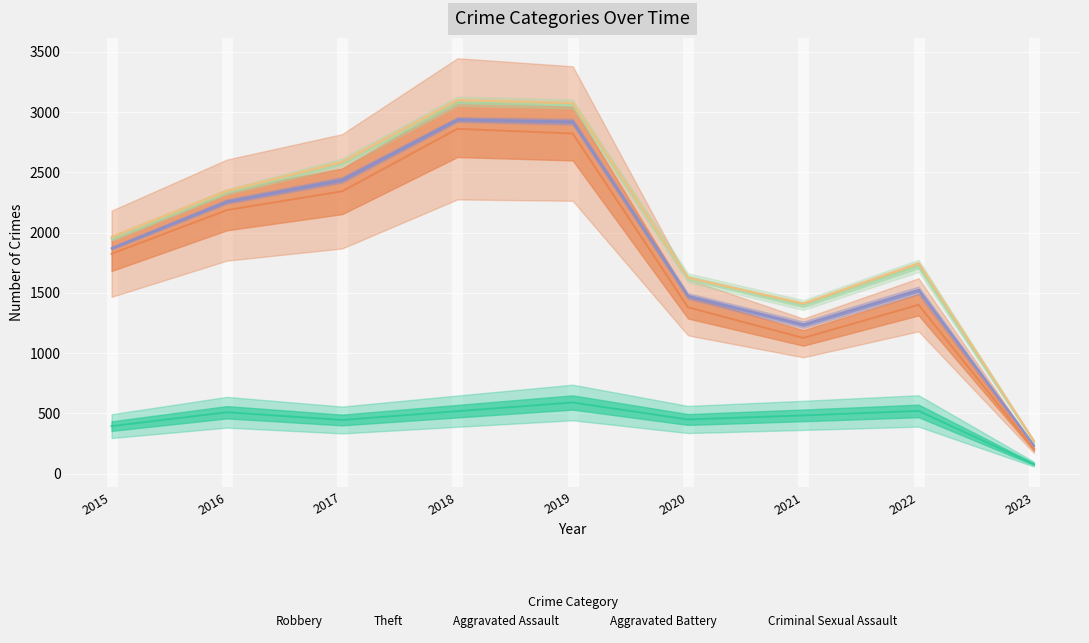

At how many categories does at least one series exceed 2717?

2